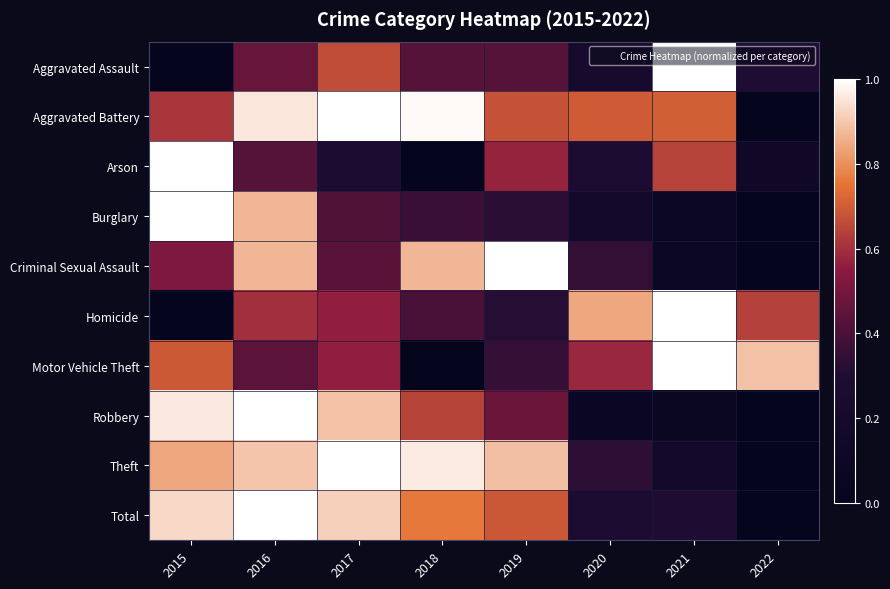

Reading left to right, transcribe all the data shown in this chart.

Aggravated Assault: 2015=0.0	2016=0.5	2017=0.7	2018=0.4	2019=0.4	2020=0.2	2021=1.0	2022=0.3
Aggravated Battery: 2015=0.6	2016=1.0	2017=1.0	2018=1.0	2019=0.7	2020=0.7	2021=0.7	2022=0.0
Arson: 2015=1.0	2016=0.4	2017=0.3	2018=0.0	2019=0.6	2020=0.3	2021=0.6	2022=0.1
Burglary: 2015=1.0	2016=0.9	2017=0.4	2018=0.4	2019=0.3	2020=0.2	2021=0.1	2022=0.0
Criminal Sexual Assault: 2015=0.5	2016=0.9	2017=0.4	2018=0.9	2019=1.0	2020=0.3	2021=0.1	2022=0.0
Homicide: 2015=0.0	2016=0.6	2017=0.6	2018=0.4	2019=0.3	2020=0.8	2021=1.0	2022=0.6
Motor Vehicle Theft: 2015=0.7	2016=0.4	2017=0.6	2018=0.0	2019=0.4	2020=0.6	2021=1.0	2022=0.9
Robbery: 2015=1.0	2016=1.0	2017=0.9	2018=0.6	2019=0.5	2020=0.1	2021=0.1	2022=0.0
Theft: 2015=0.8	2016=0.9	2017=1.0	2018=1.0	2019=0.9	2020=0.3	2021=0.2	2022=0.0
Total: 2015=0.9	2016=1.0	2017=0.9	2018=0.8	2019=0.7	2020=0.3	2021=0.3	2022=0.0